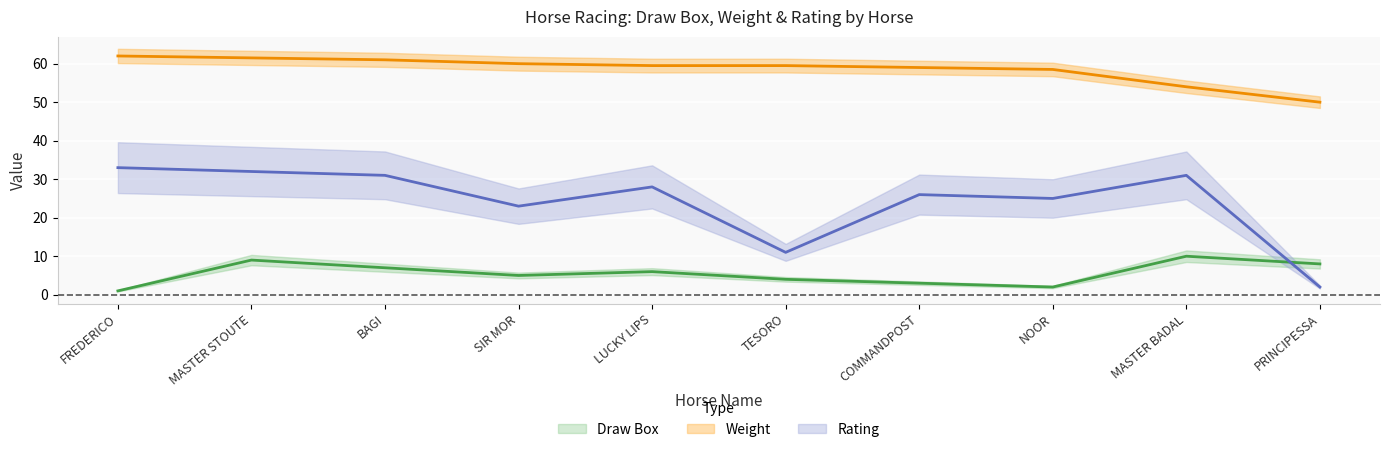

How many interior local peaks does the Rating series have?

3